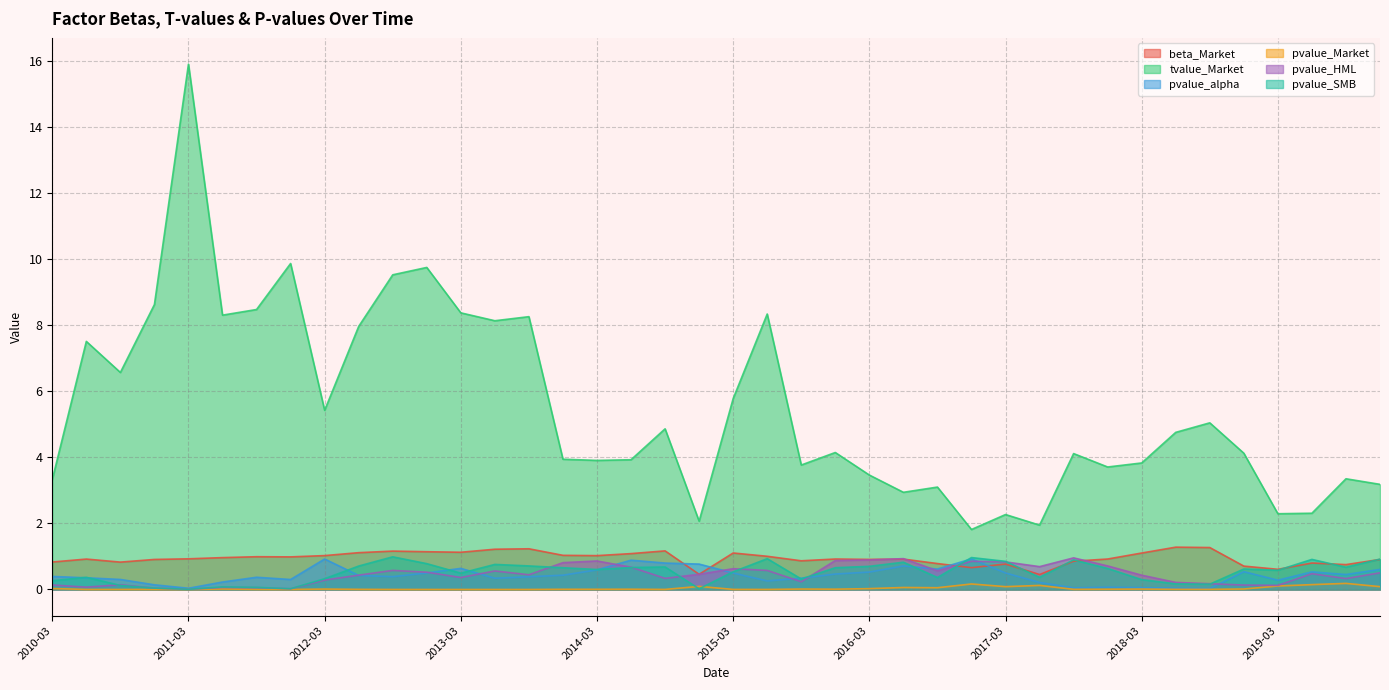

What is the value of the pvalue_SMB point at the 38th from the left?

0.9